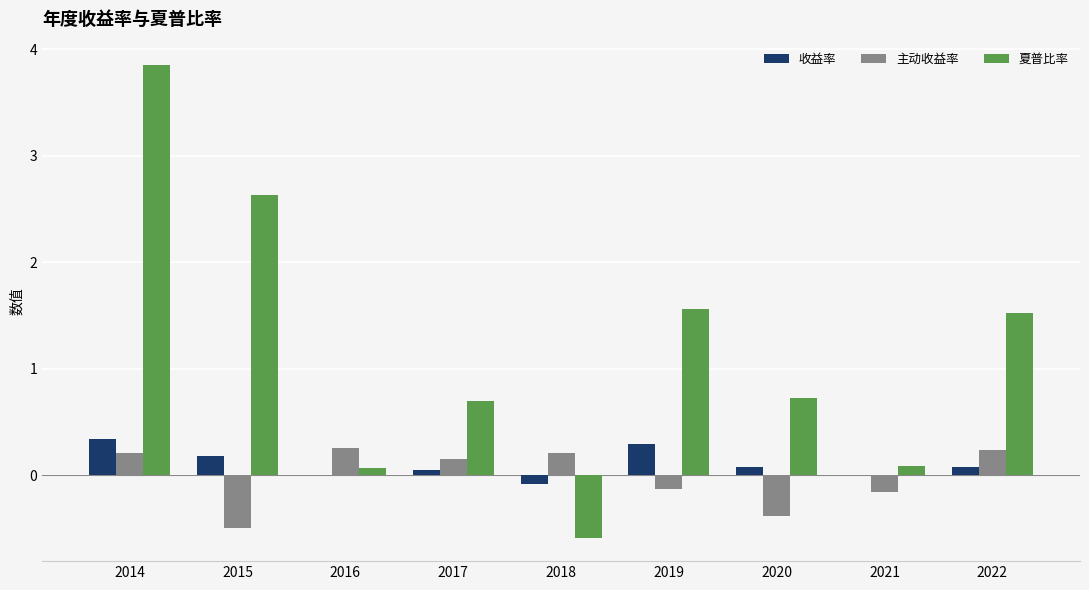

How many values in 夏普比率 are above zero?

8